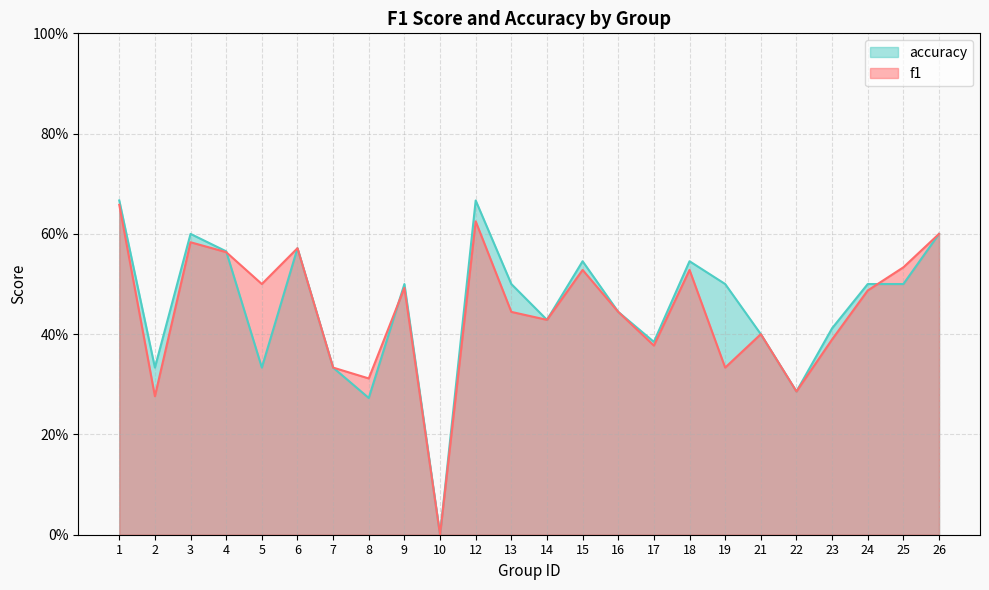

The value of f1 at 21 is 0.7. True or false?

False